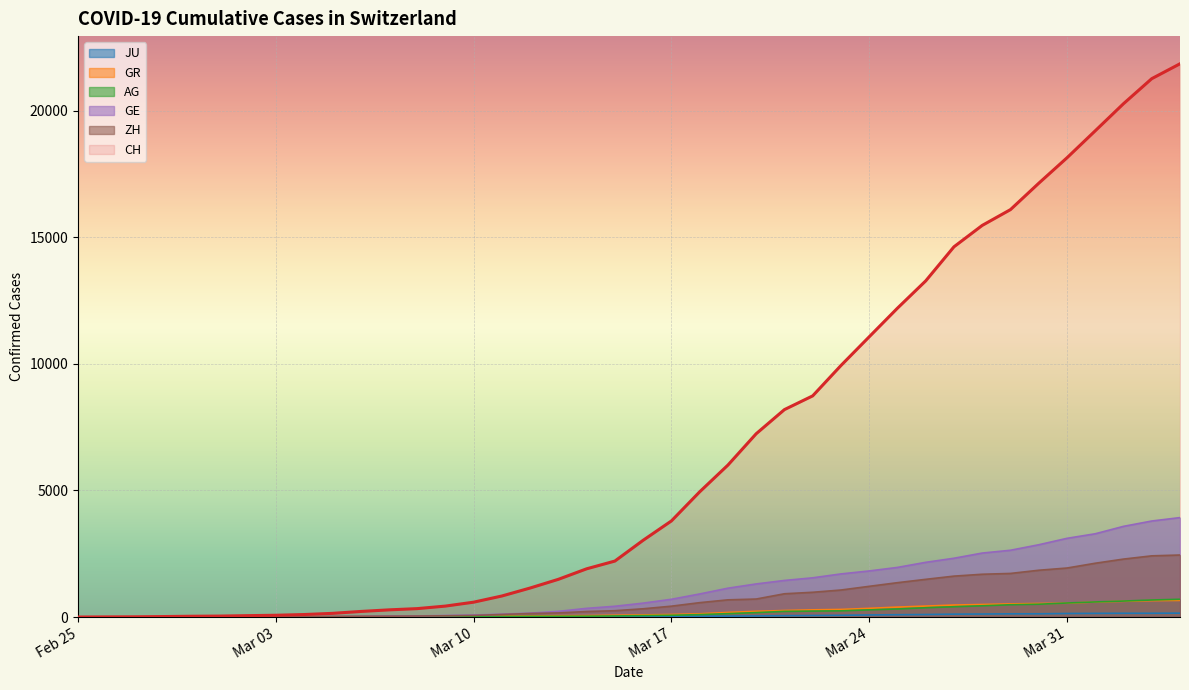

Between 2020-03-09 and 2020-03-16, which series saw the biggest shift?

CH